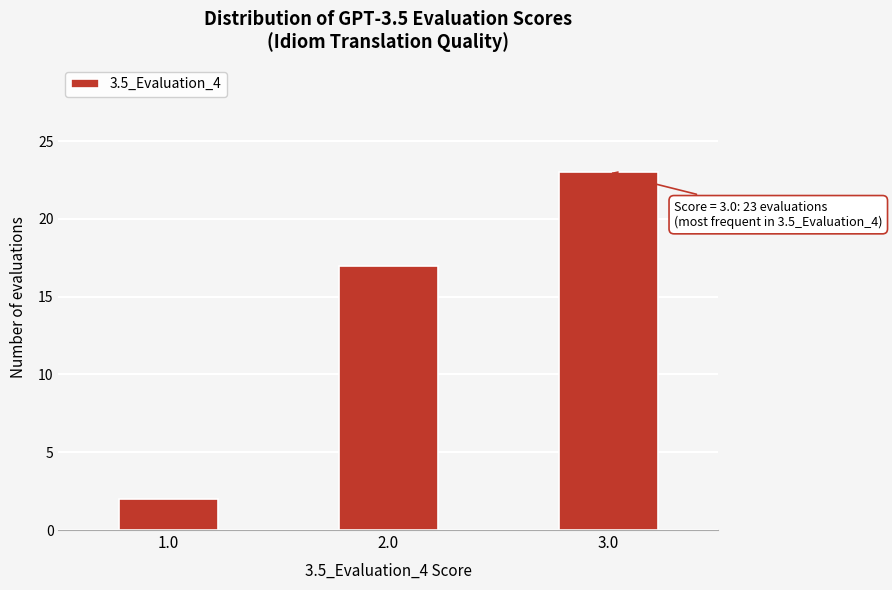

Reading left to right, list all the values displayed in this chart.

1.0=2	2.0=17	3.0=23